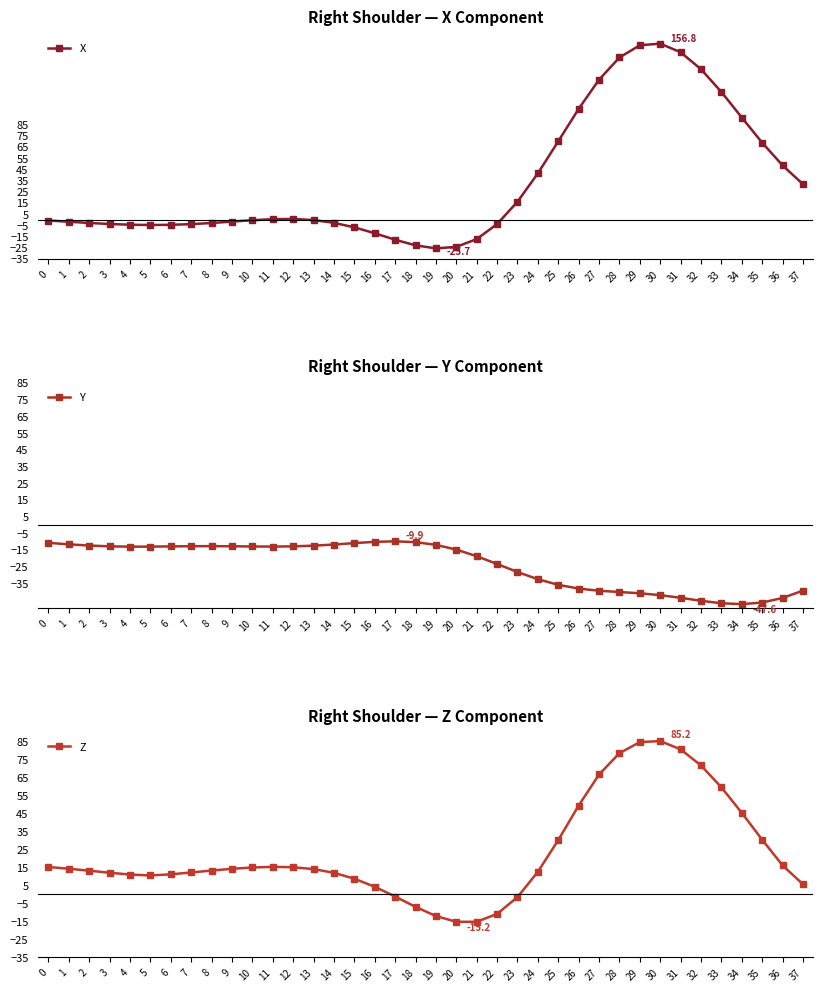

At which category is the sum across all series the highest?

30